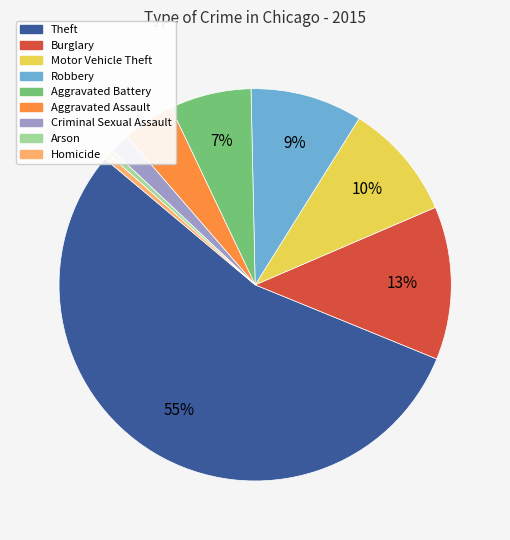

The Robbery slice represents 9% of the pie. True or false?

True